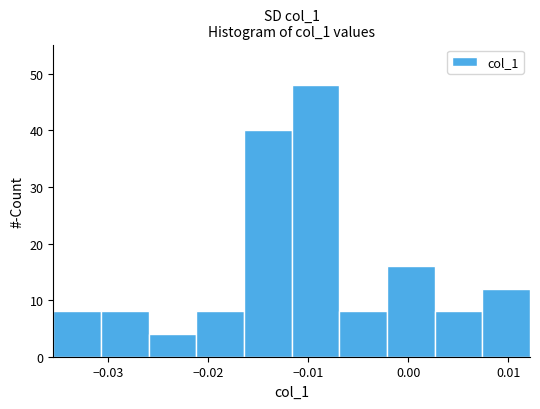

Reading left to right, transcribe this chart: for each bar, give the range it covers on the x-axis and its height. Neither the bar edges nor the heights are printed on the chart, so give them approximately, as read against the axes.

-0.035 to -0.031: 8
-0.031 to -0.026: 8
-0.026 to -0.021: 4
-0.021 to -0.016: 8
-0.016 to -0.012: 40
-0.012 to -0.007: 48
-0.007 to -0.002: 8
-0.002 to 0.003: 16
0.003 to 0.007: 8
0.007 to 0.012: 12